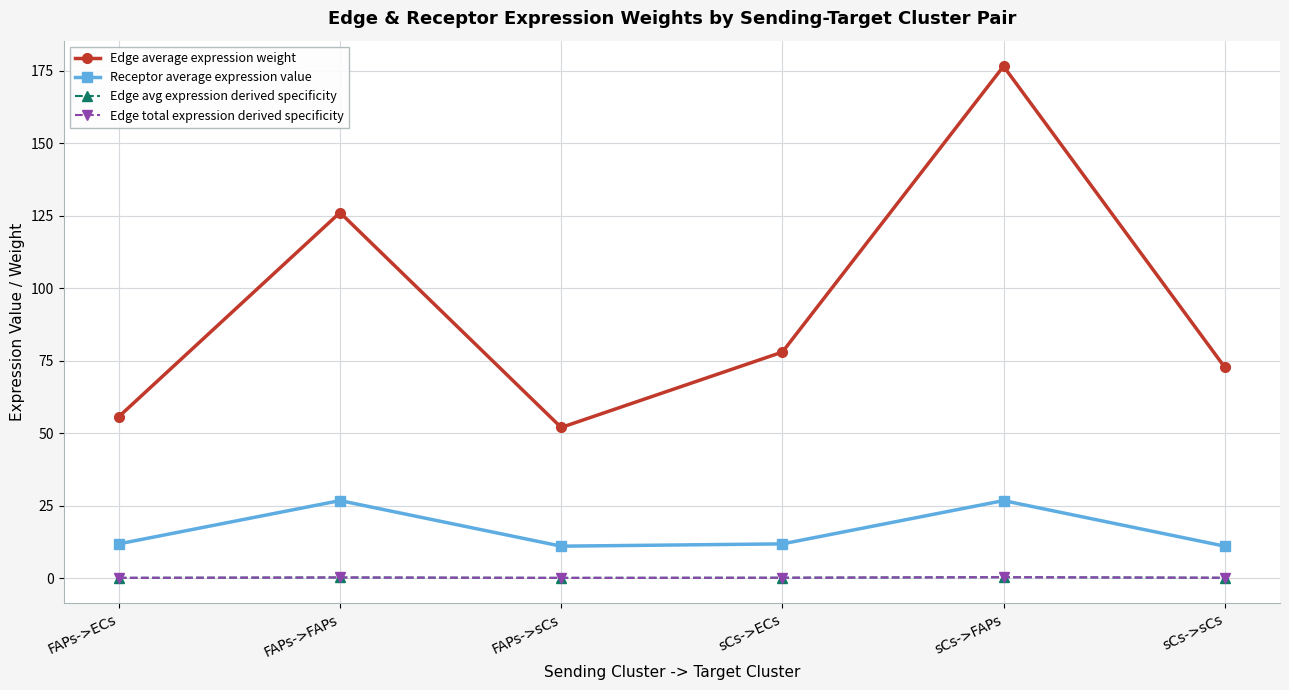

At sCs->ECs, list the series in order from smallest to largest.

Edge avg expression derived specificity, Edge total expression derived specificity, Receptor average expression value, Edge average expression weight